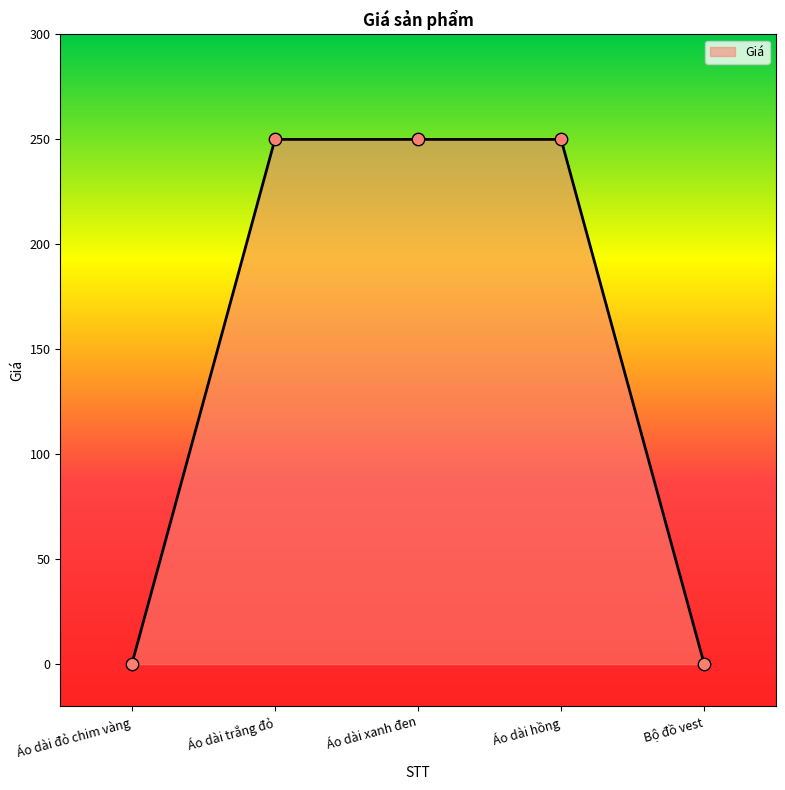

What is the change in value from Áo dài hồng to Bộ đồ vest?

-250